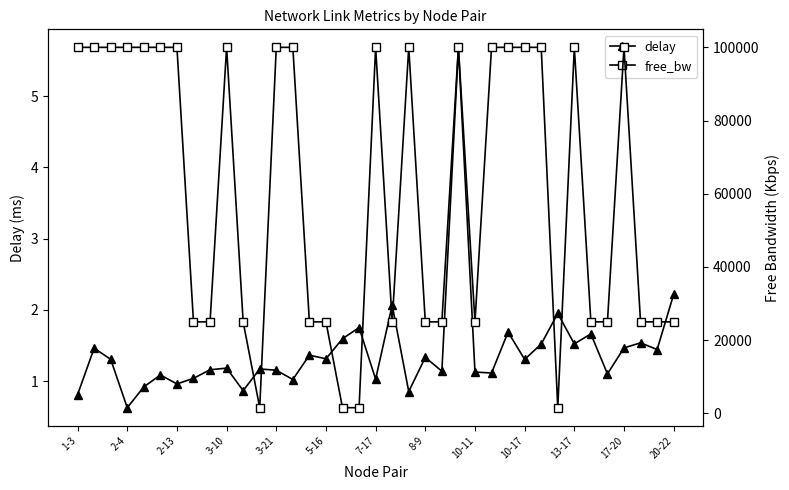

Which series has the widest spread of values?

free_bw